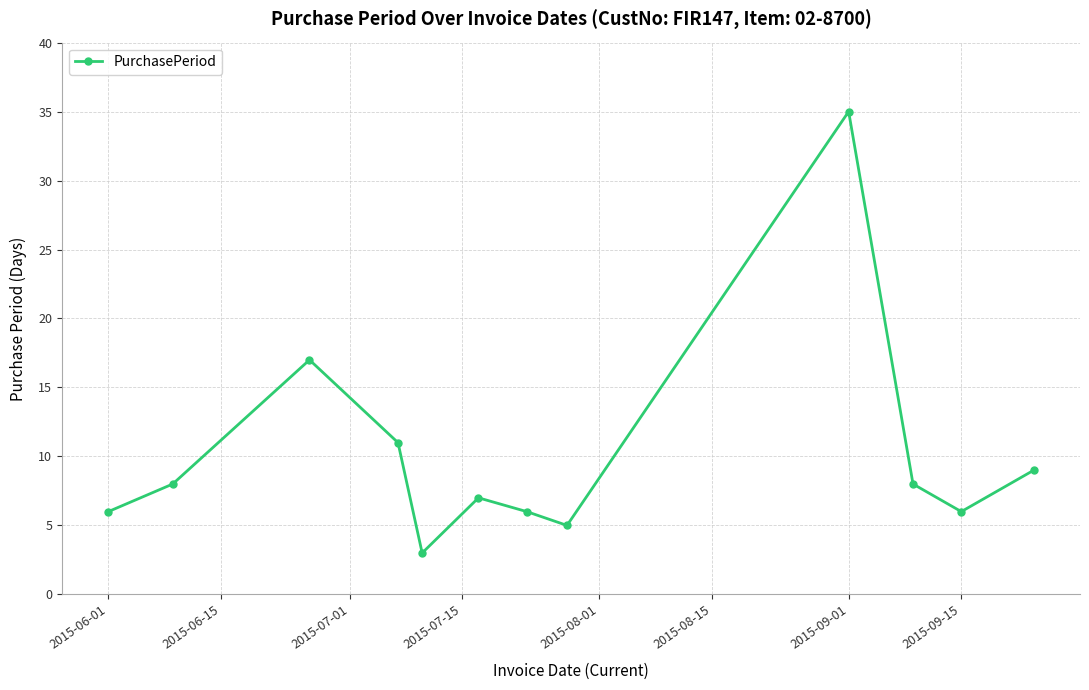

What is the value of the 12th point from the left?

9